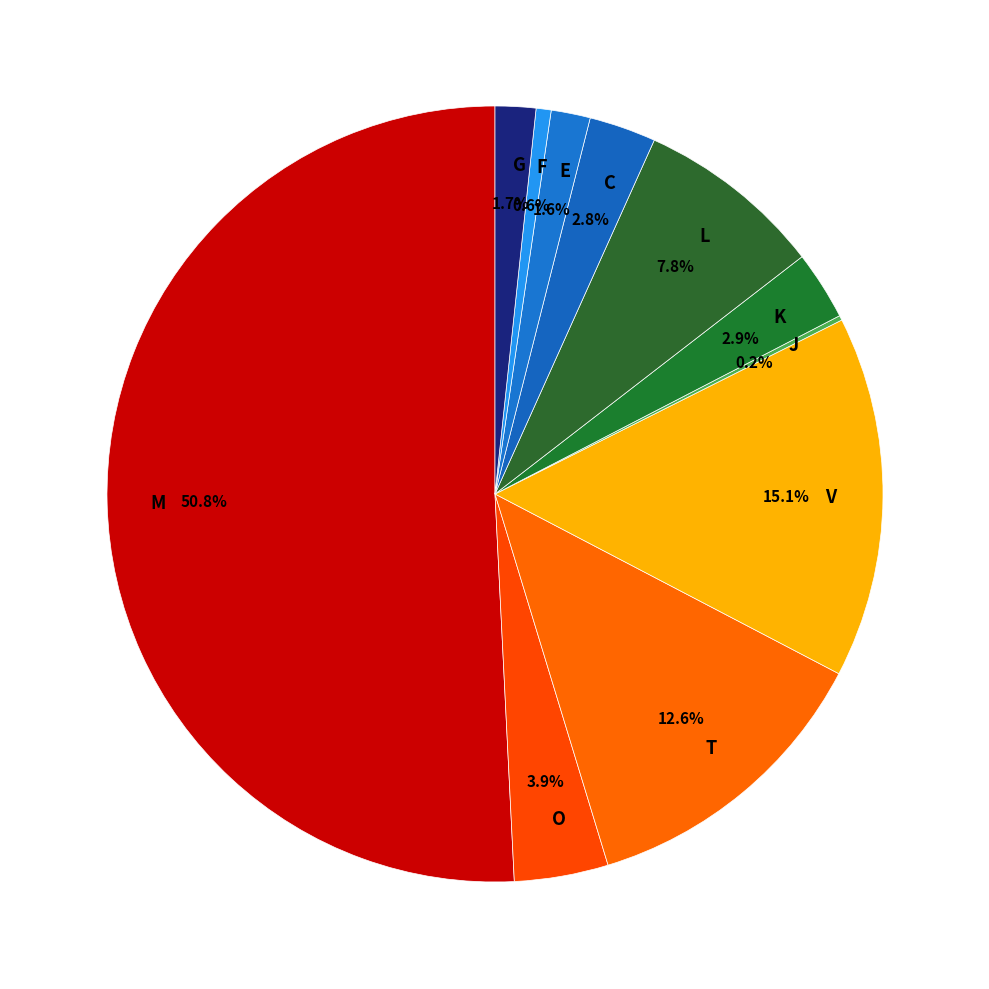

Which has a higher value, K or M?

M